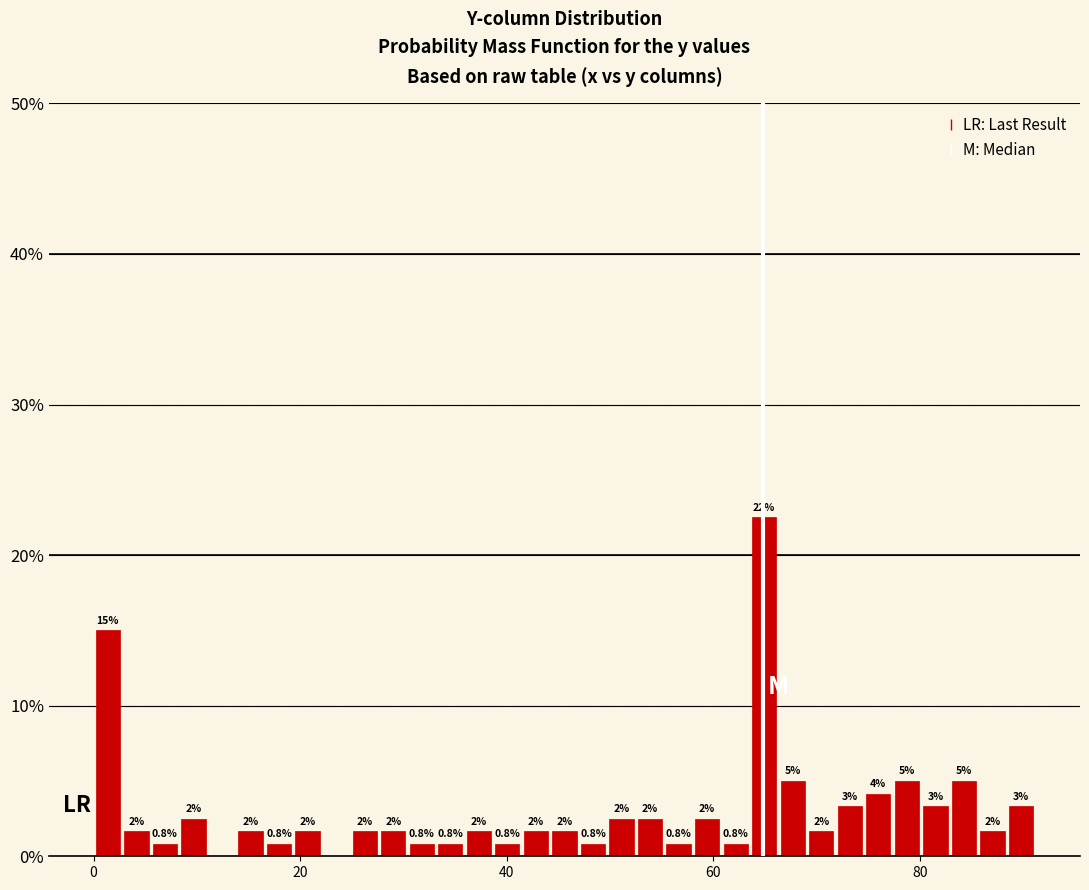

Read against the x-axis, roughly where is the centre of the tallest bar?

64